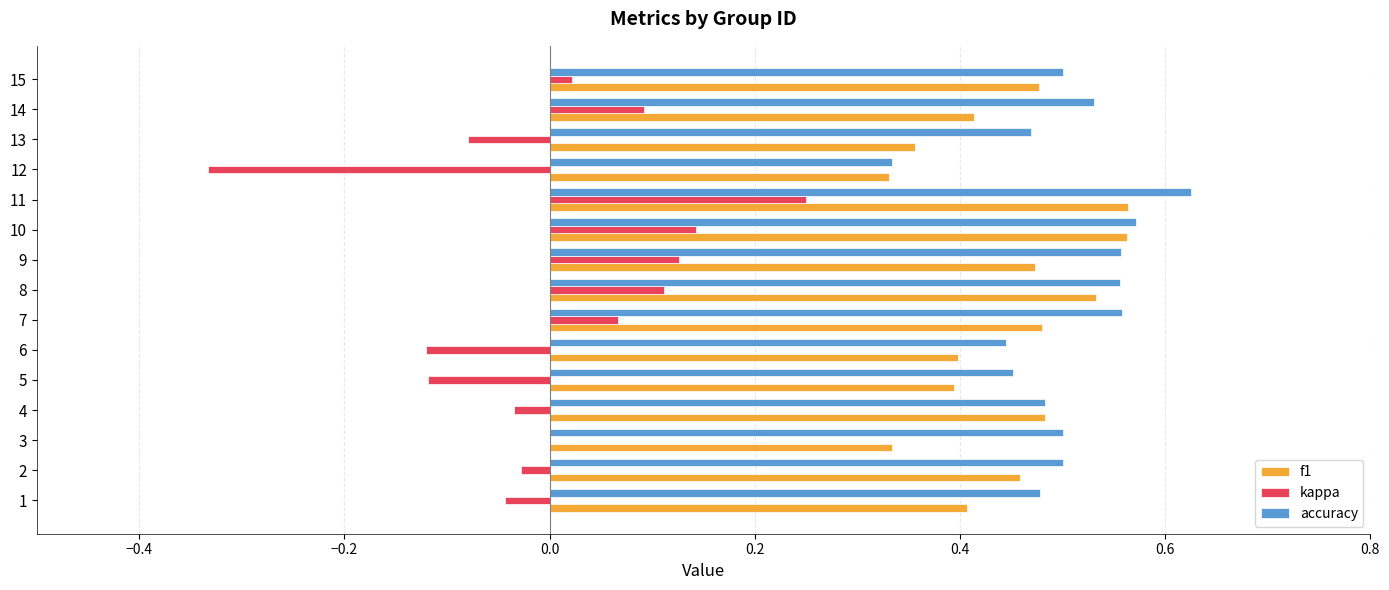

At which category is the sum across all series the highest?

11